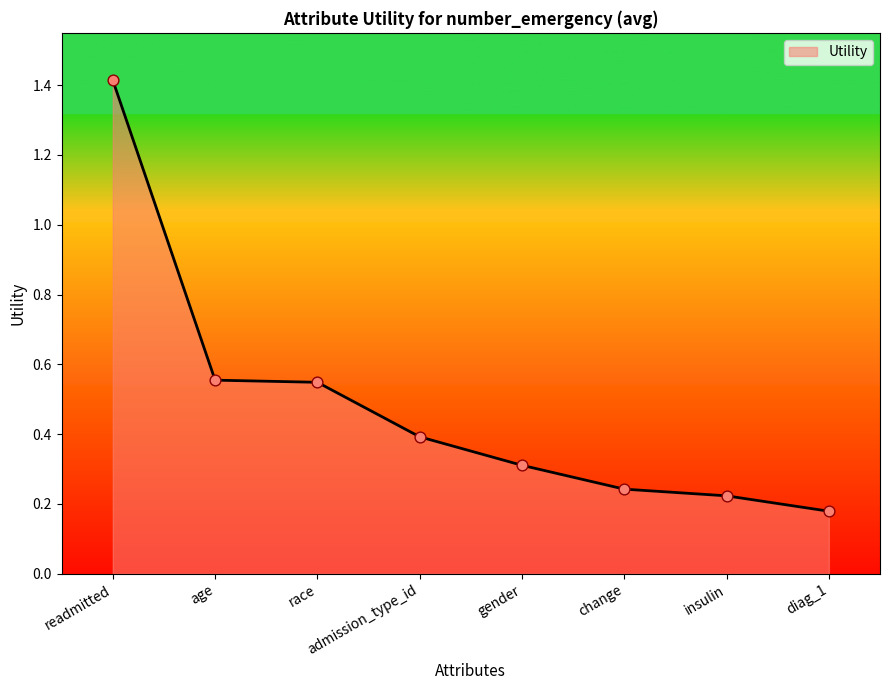

What is the change in value from age to insulin?

-0.3